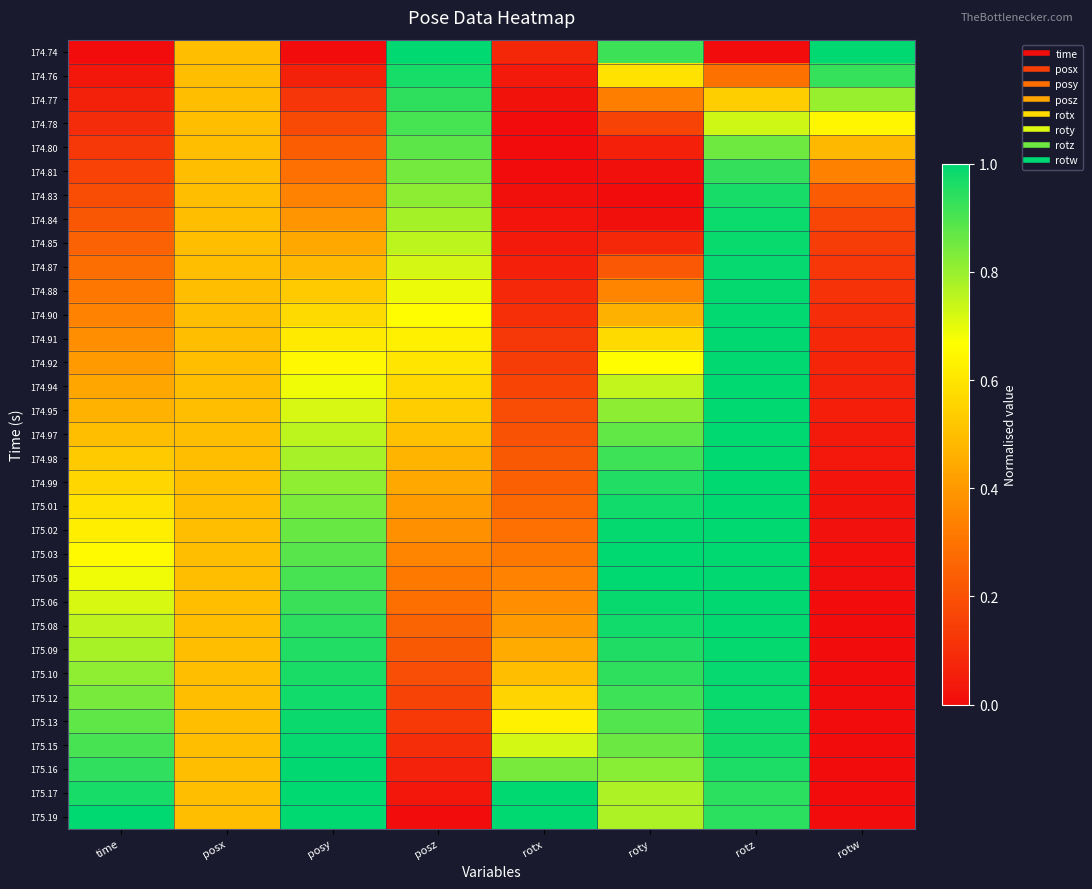

Reading right to left, what are all the values shown in this chart?

174.74: rotw=1.0	rotz=0.0	roty=0.9	rotx=0.1	posz=1.0	posy=0.0	posx=0.5	time=0.0
174.76: rotw=0.9	rotz=0.3	roty=0.6	rotx=0.0	posz=1.0	posy=0.1	posx=0.5	time=0.0
174.77: rotw=0.8	rotz=0.5	roty=0.3	rotx=0.0	posz=0.9	posy=0.1	posx=0.5	time=0.1
174.78: rotw=0.6	rotz=0.7	roty=0.2	rotx=0.0	posz=0.9	posy=0.2	posx=0.5	time=0.1
174.80: rotw=0.5	rotz=0.9	roty=0.1	rotx=0.0	posz=0.9	posy=0.2	posx=0.5	time=0.1
174.81: rotw=0.3	rotz=0.9	roty=0.0	rotx=0.0	posz=0.8	posy=0.3	posx=0.5	time=0.2
174.83: rotw=0.2	rotz=1.0	roty=0.0	rotx=0.0	posz=0.8	posy=0.3	posx=0.5	time=0.2
174.84: rotw=0.2	rotz=1.0	roty=0.0	rotx=0.0	posz=0.8	posy=0.4	posx=0.5	time=0.2
174.85: rotw=0.1	rotz=1.0	roty=0.1	rotx=0.0	posz=0.8	posy=0.4	posx=0.5	time=0.2
174.87: rotw=0.1	rotz=1.0	roty=0.2	rotx=0.1	posz=0.7	posy=0.5	posx=0.5	time=0.3
174.88: rotw=0.1	rotz=1.0	roty=0.3	rotx=0.1	posz=0.7	posy=0.5	posx=0.5	time=0.3
174.90: rotw=0.1	rotz=1.0	roty=0.5	rotx=0.1	posz=0.7	posy=0.6	posx=0.5	time=0.3
174.91: rotw=0.1	rotz=1.0	roty=0.6	rotx=0.1	posz=0.6	posy=0.6	posx=0.5	time=0.4
174.92: rotw=0.1	rotz=1.0	roty=0.7	rotx=0.1	posz=0.6	posy=0.6	posx=0.5	time=0.4
174.94: rotw=0.1	rotz=1.0	roty=0.7	rotx=0.2	posz=0.6	posy=0.7	posx=0.5	time=0.4
174.95: rotw=0.1	rotz=1.0	roty=0.8	rotx=0.2	posz=0.5	posy=0.7	posx=0.5	time=0.5
174.97: rotw=0.0	rotz=1.0	roty=0.9	rotx=0.2	posz=0.5	posy=0.8	posx=0.5	time=0.5
174.98: rotw=0.0	rotz=1.0	roty=0.9	rotx=0.2	posz=0.5	posy=0.8	posx=0.5	time=0.5
174.99: rotw=0.0	rotz=1.0	roty=1.0	rotx=0.2	posz=0.4	posy=0.8	posx=0.5	time=0.6
175.01: rotw=0.0	rotz=1.0	roty=1.0	rotx=0.3	posz=0.4	posy=0.8	posx=0.5	time=0.6
175.02: rotw=0.0	rotz=1.0	roty=1.0	rotx=0.3	posz=0.4	posy=0.9	posx=0.5	time=0.6
175.03: rotw=0.0	rotz=1.0	roty=1.0	rotx=0.3	posz=0.3	posy=0.9	posx=0.5	time=0.7
175.05: rotw=0.0	rotz=1.0	roty=1.0	rotx=0.3	posz=0.3	posy=0.9	posx=0.5	time=0.7
175.06: rotw=0.0	rotz=1.0	roty=1.0	rotx=0.4	posz=0.3	posy=0.9	posx=0.5	time=0.7
175.08: rotw=0.0	rotz=1.0	roty=1.0	rotx=0.4	posz=0.3	posy=0.9	posx=0.5	time=0.7
175.09: rotw=0.0	rotz=1.0	roty=1.0	rotx=0.4	posz=0.2	posy=1.0	posx=0.5	time=0.8
175.10: rotw=0.0	rotz=1.0	roty=0.9	rotx=0.5	posz=0.2	posy=1.0	posx=0.5	time=0.8
175.12: rotw=0.0	rotz=1.0	roty=0.9	rotx=0.6	posz=0.2	posy=1.0	posx=0.5	time=0.8
175.13: rotw=0.0	rotz=1.0	roty=0.9	rotx=0.6	posz=0.1	posy=1.0	posx=0.5	time=0.9
175.15: rotw=0.0	rotz=1.0	roty=0.9	rotx=0.7	posz=0.1	posy=1.0	posx=0.5	time=0.9
175.16: rotw=0.0	rotz=1.0	roty=0.8	rotx=0.8	posz=0.1	posy=1.0	posx=0.5	time=0.9
175.17: rotw=0.0	rotz=0.9	roty=0.8	rotx=1.0	posz=0.0	posy=1.0	posx=0.5	time=1.0
175.19: rotw=0.0	rotz=0.9	roty=0.8	rotx=1.0	posz=0.0	posy=1.0	posx=0.5	time=1.0